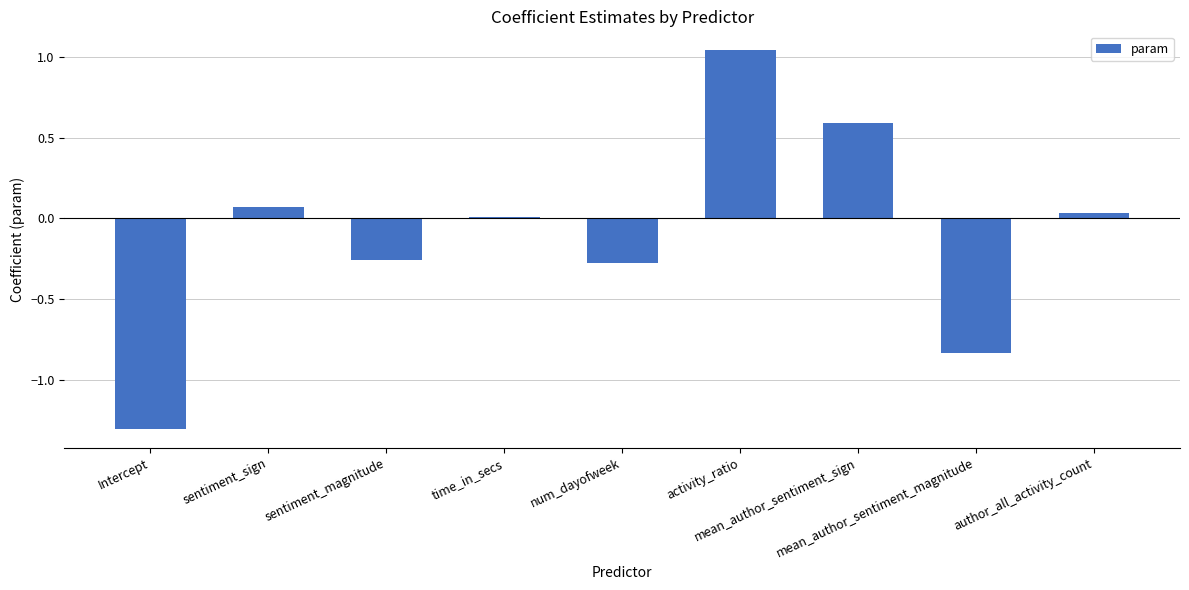

Count the number of categories in the chart.

9